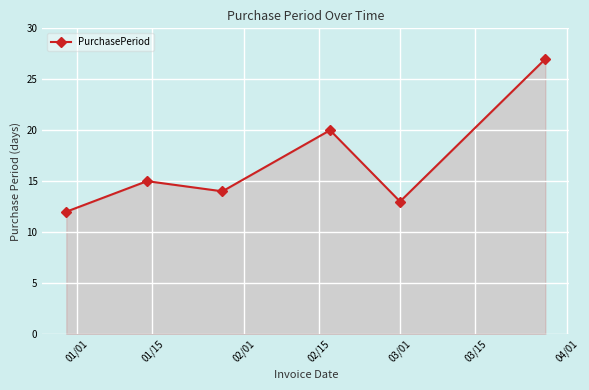

What is the greatest value displayed?

27